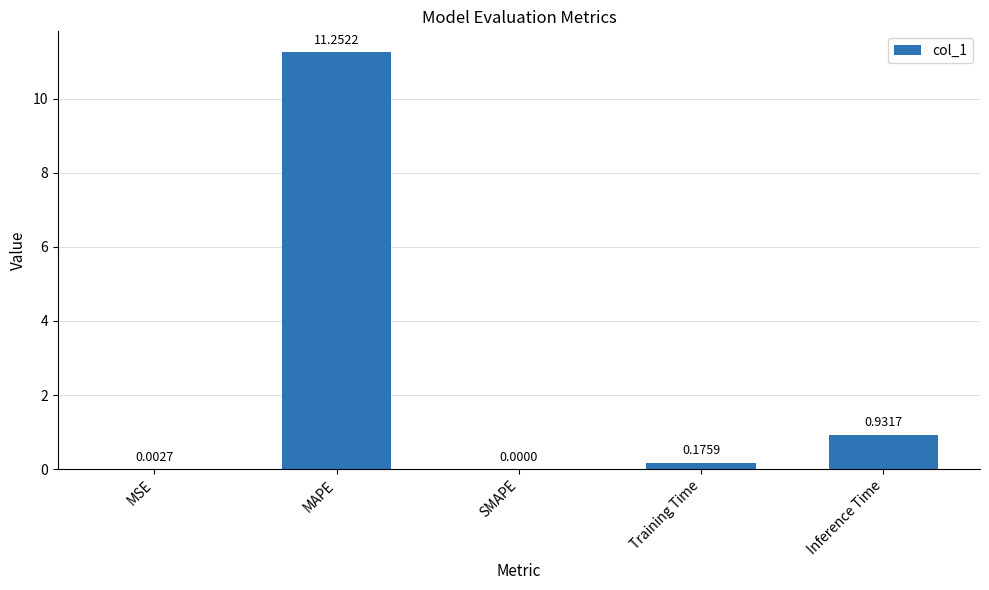

Where is the data nearest to the value 5?

Inference Time